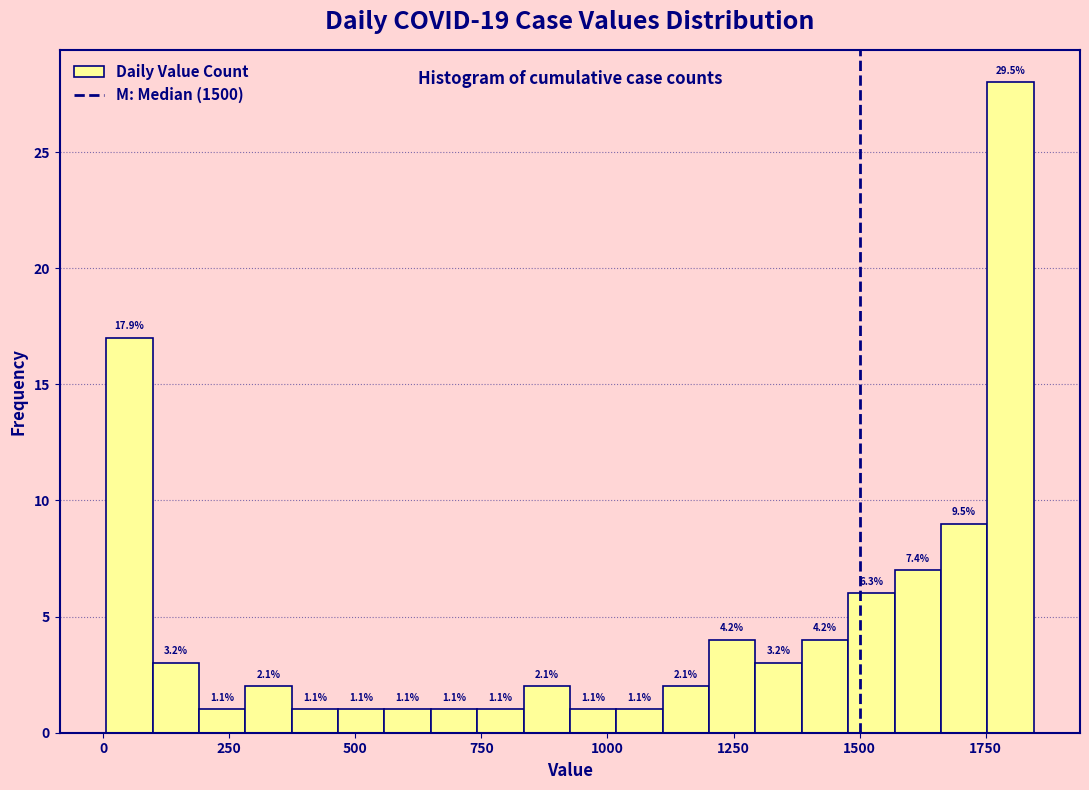

Around what value on the x-axis is the tallest bar? Give the approximate position of its centre, as read against the axis.

1800